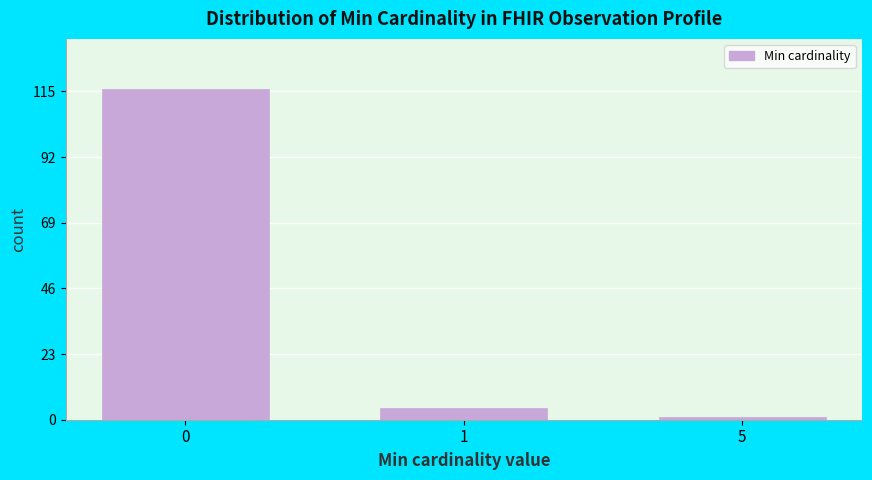

Reading left to right, list all the values displayed in this chart.

116	4	1